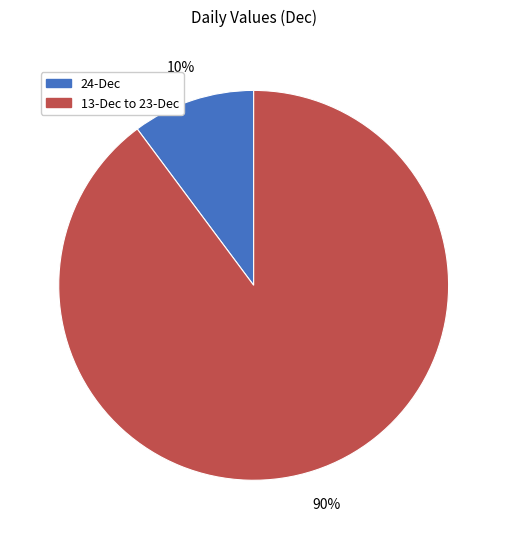

To the nearest percent, what is the average slice percentage?

50%